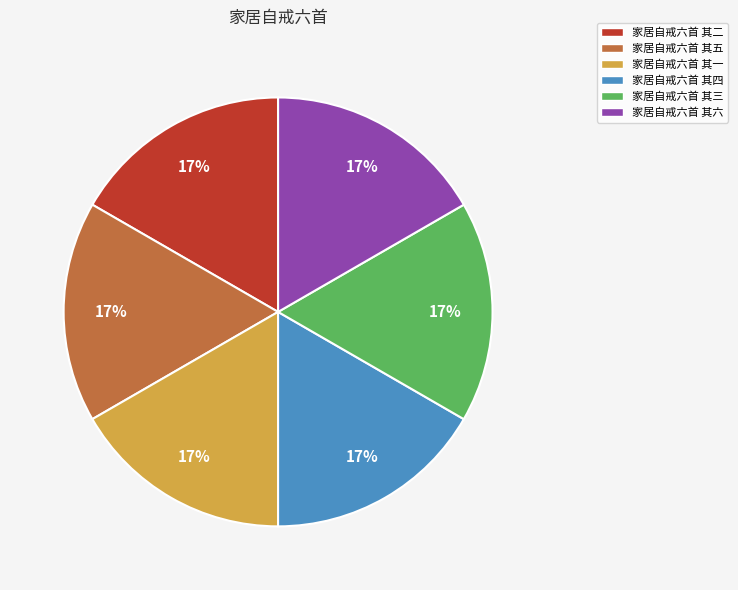

Approximately how many times larger is the value at 家居自戒六首 其一 compared to 家居自戒六首 其五?

1.0